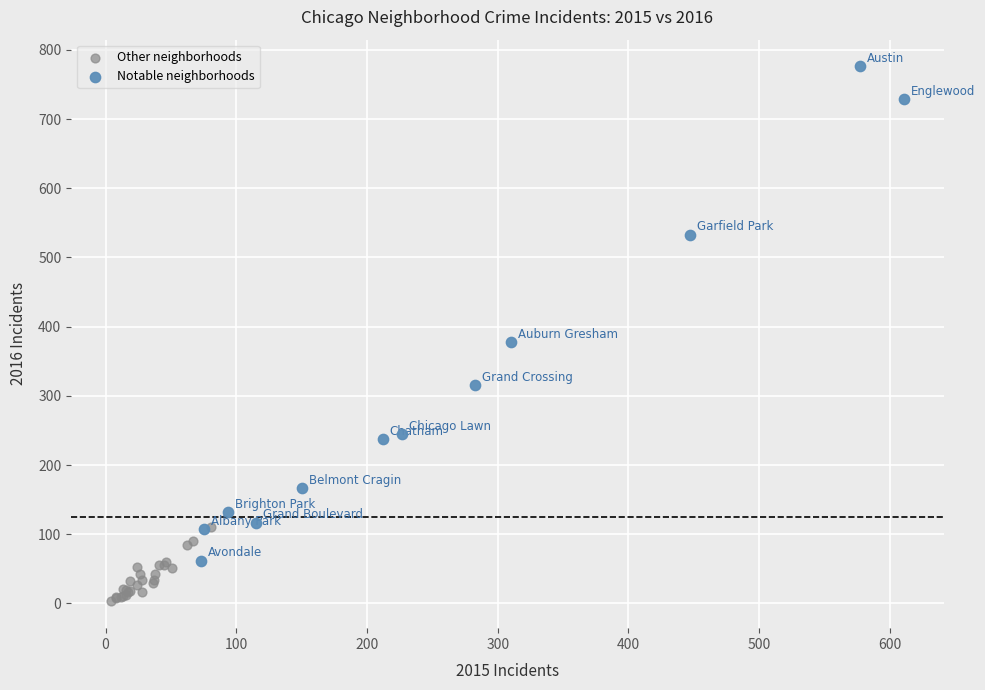

Which series reaches the minimum Y coordinate?

Other neighborhoods